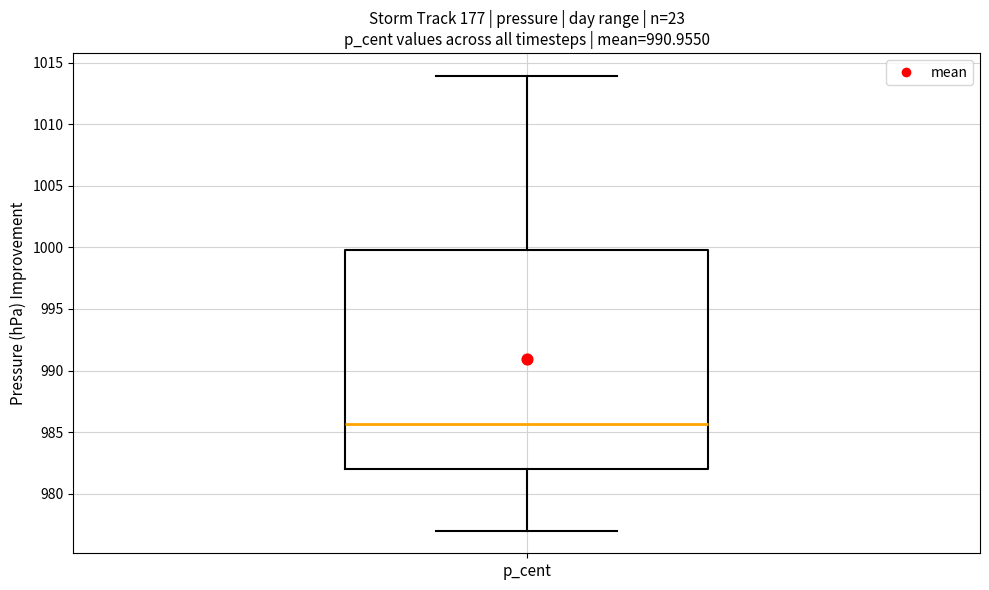

Read this box plot against the y-axis: the position of the median line, the range covered by the box, and the ends of both whiskers. The values are not printed on the chart, so give them approximately, as read against the axis.

median 985.5, box 982.0 to 1000.0, whiskers 977.0 to 1014.0